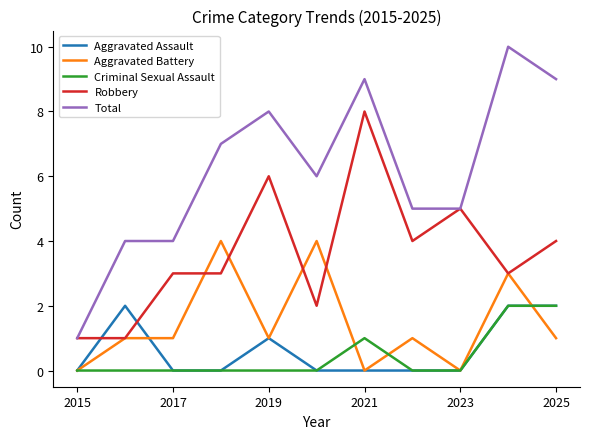

True or false: Total and Criminal Sexual Assault cross at least once.

False